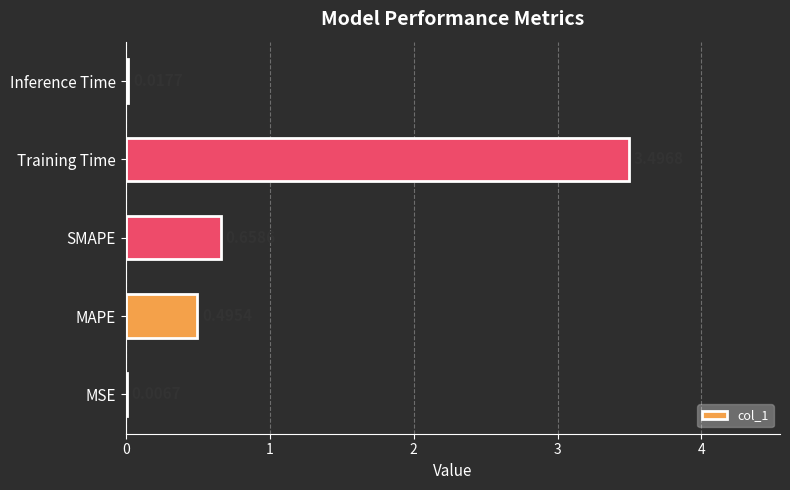

Which category has the highest value across all series?

Training Time